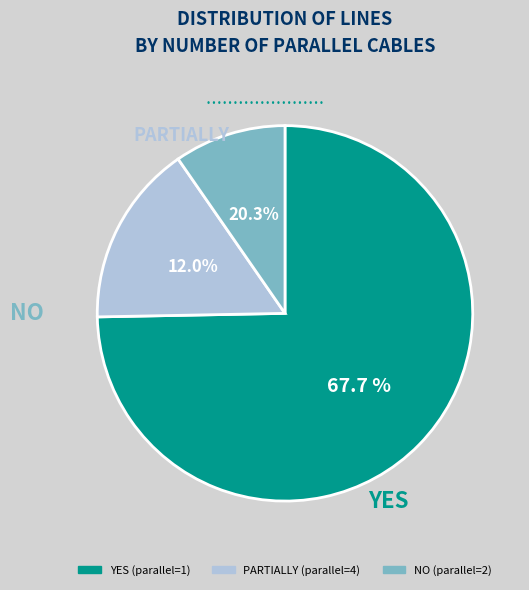

Which category accounts for the majority?

1